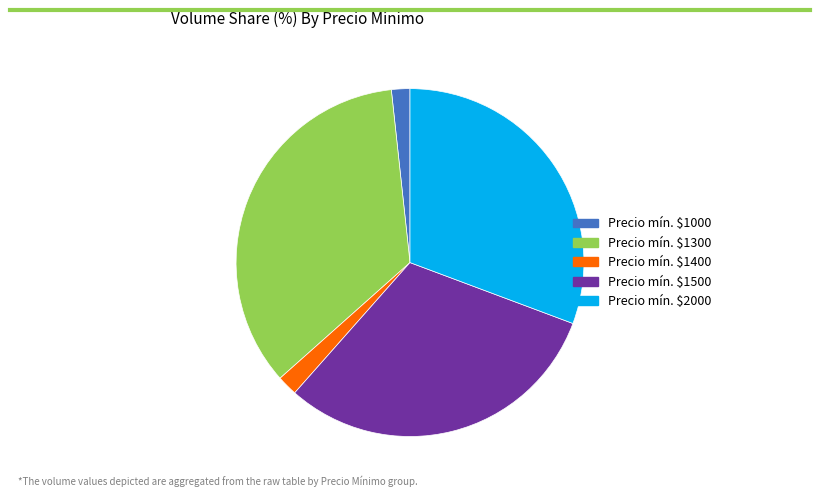

Is there any slice that represents more than half of the pie?

No